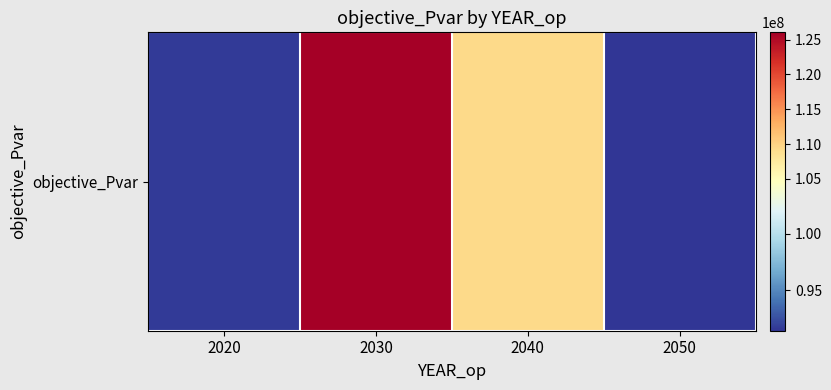

What is the sum of the values at 2020 and 2050?

183104892.5